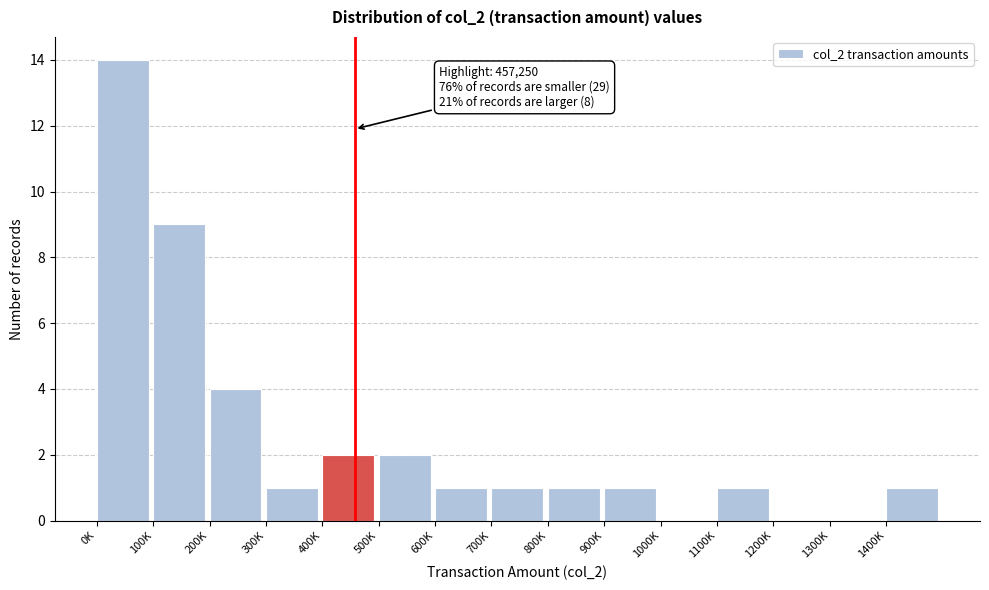

Reading left to right, transcribe all the data shown in this chart.

0K=14	100K=9	200K=4	300K=1	400K=2	500K=2	600K=1	700K=1	800K=1	900K=1	1000K=0	1100K=1	1200K=0	1300K=0	1400K=1